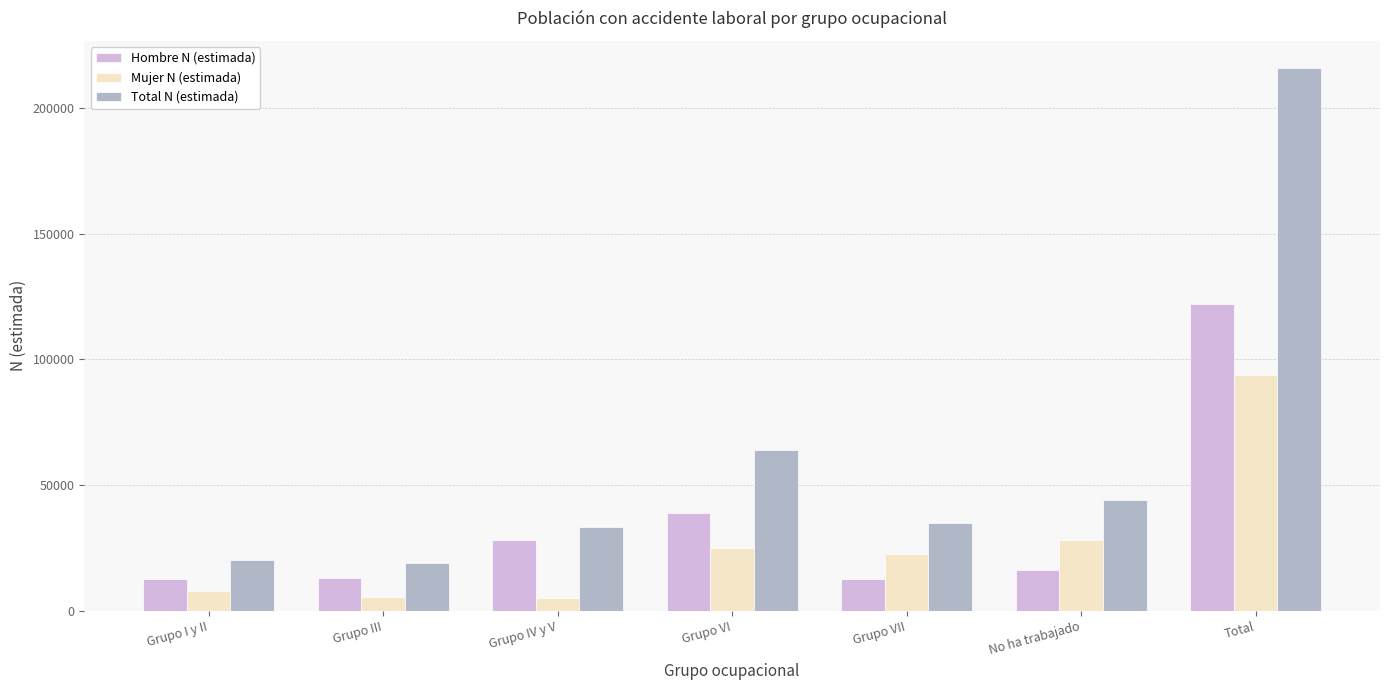

Is the value of Mujer N (estimada) at Grupo III greater than the value of Hombre N (estimada) at Grupo IV y V?

No